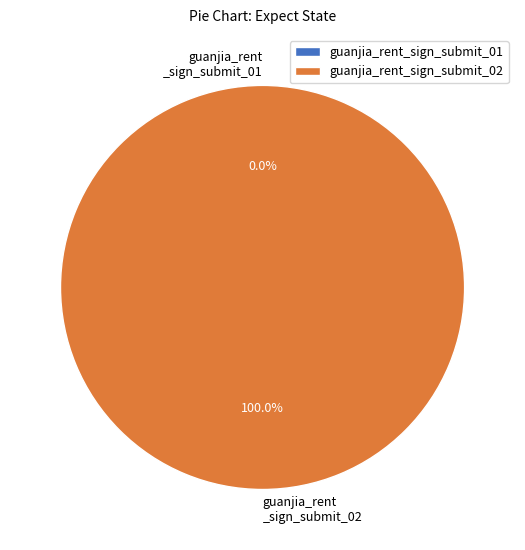

How many slices are in this pie chart?

2